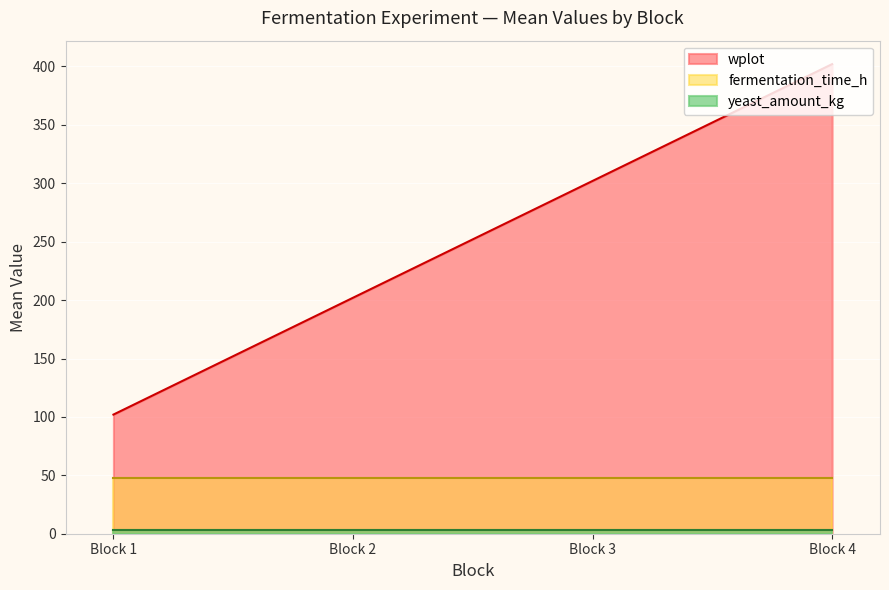

Rank the series at 103 from lowest to highest value.

yeast_amount_kg, fermentation_time_h, wplot